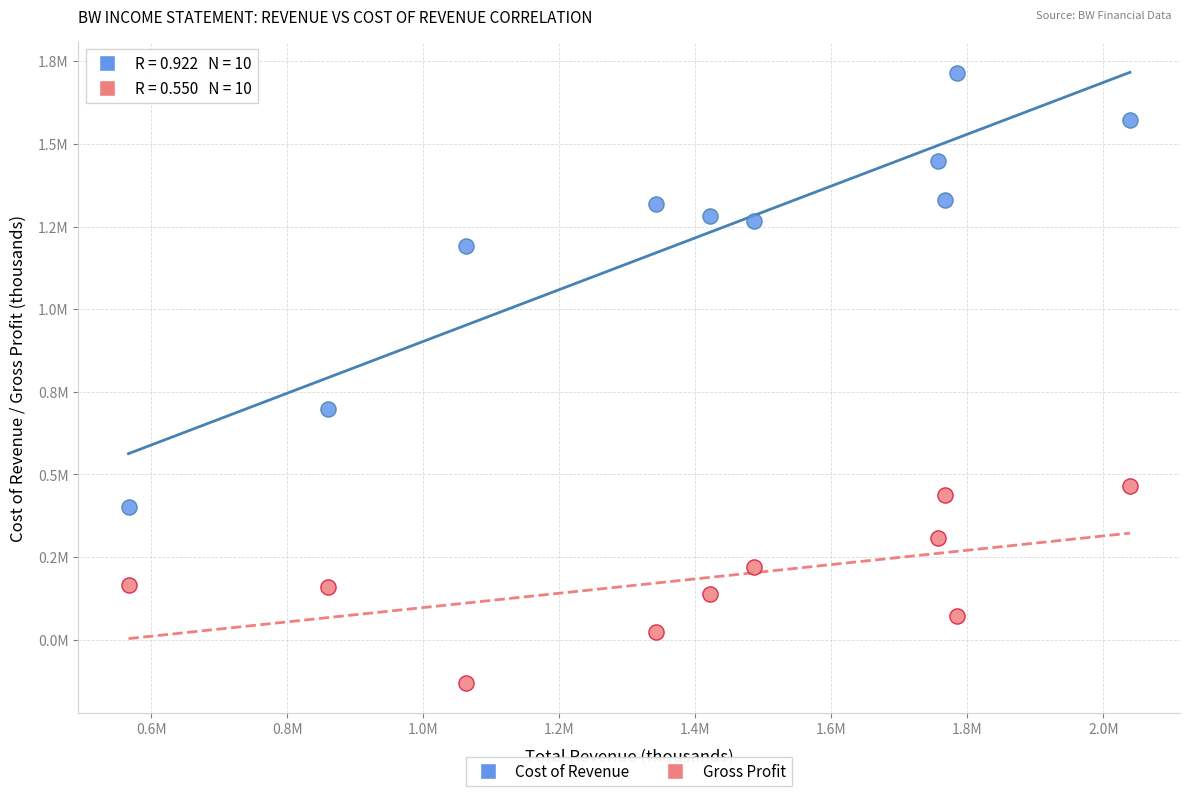

What are all the series names shown in the legend?

Cost of Revenue, Gross Profit